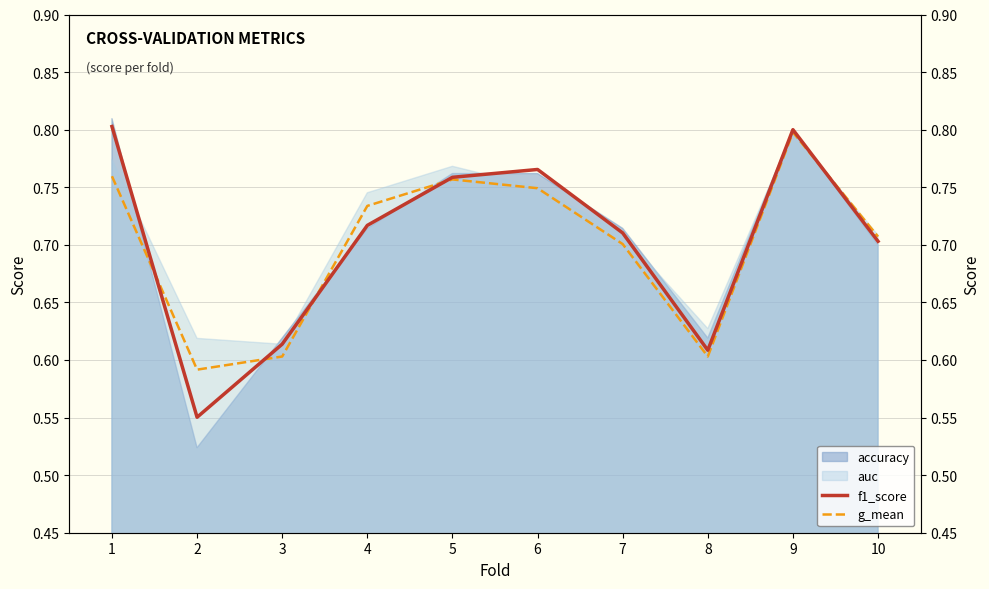

What is the greatest value displayed?

0.8